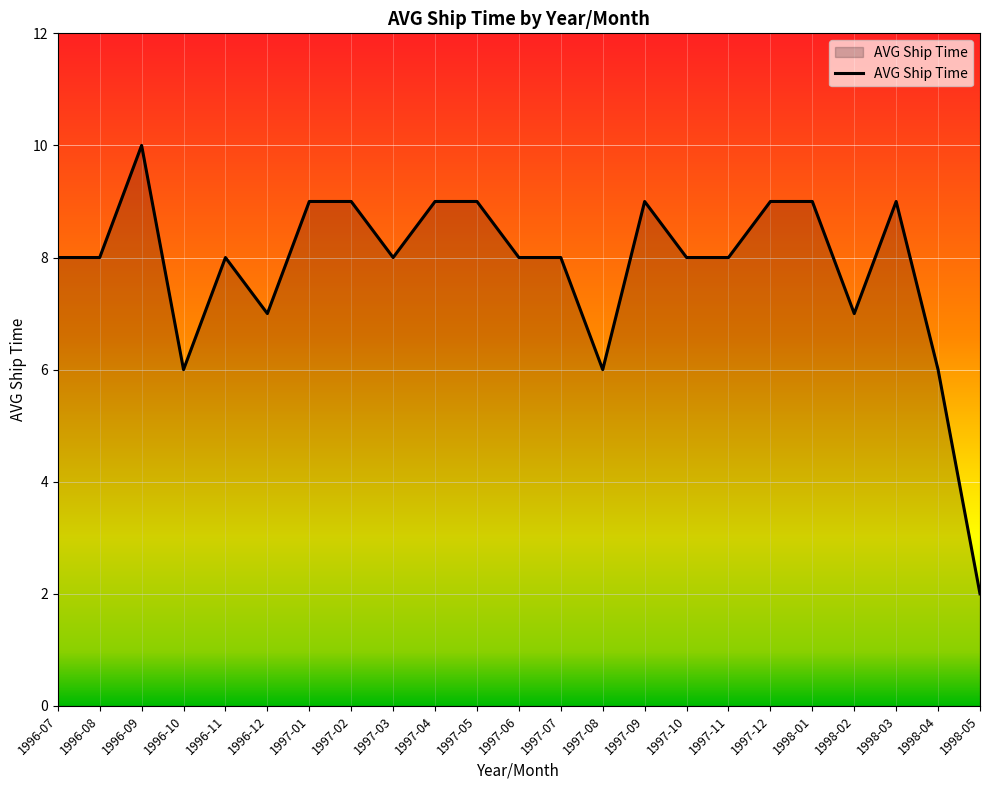

Which category has the lowest value across all series?

1998-05